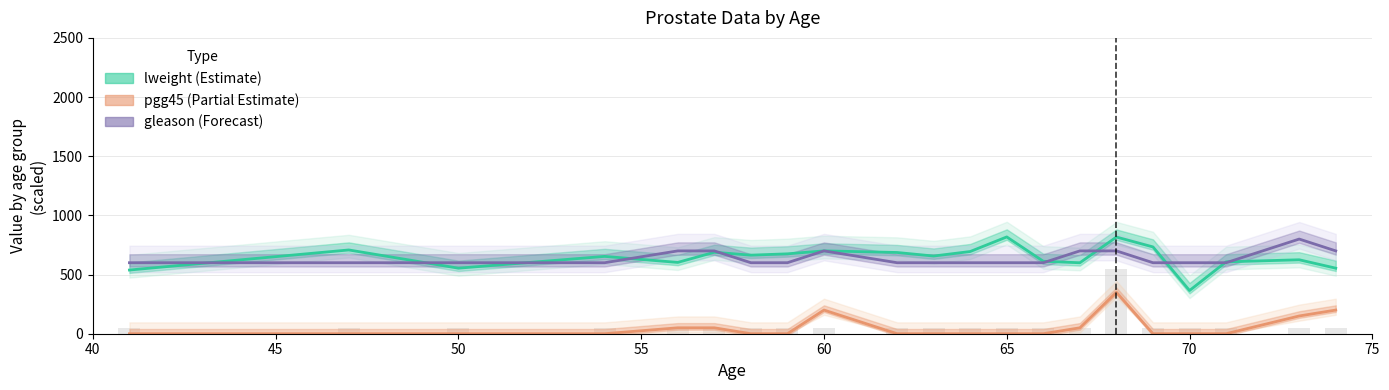

List the series in order of their peak value, lowest first.

pgg45 (Partial Estimate), gleason (Forecast), lweight (Estimate)